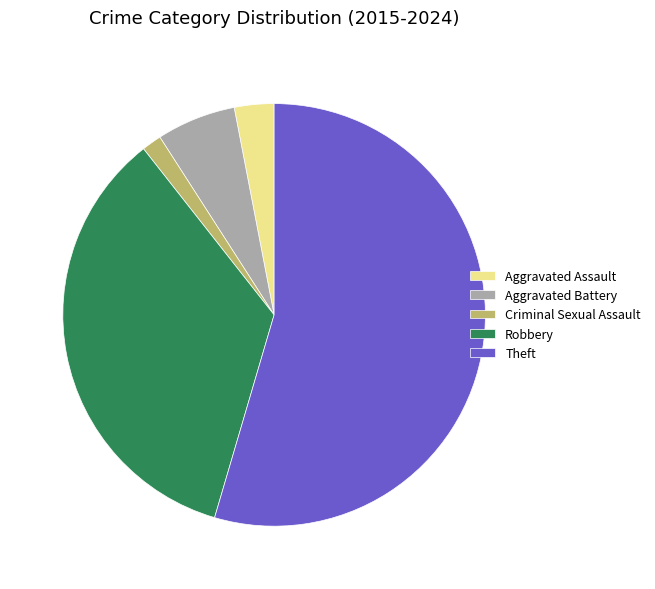

Is the sum of Robbery and Theft greater than half?

Yes